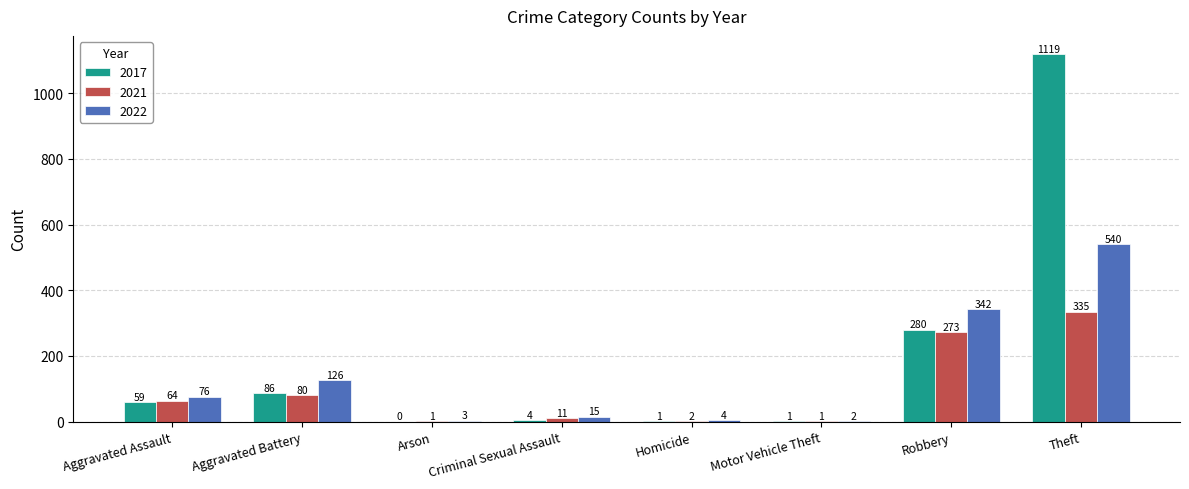

What is the average value of the 2021 series?

96